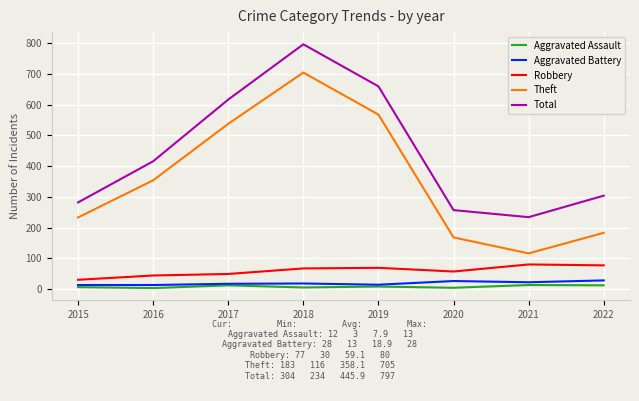

What is the sum of all Theft values?

2865